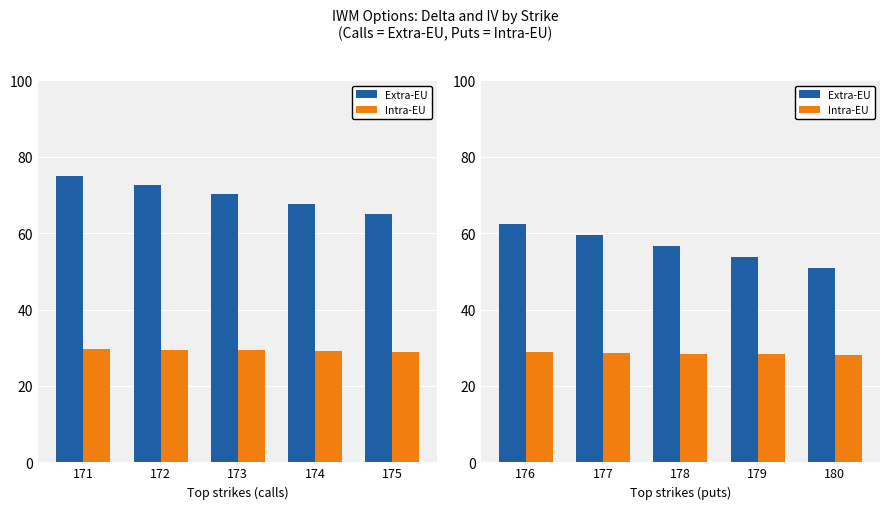

How many categories are shown in the chart?

5